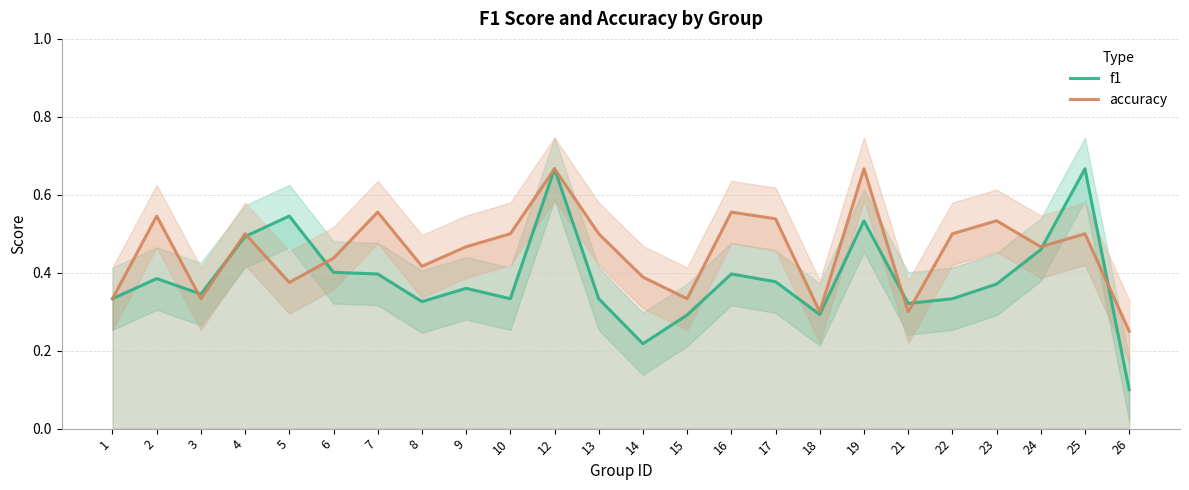

At which label is f1 closest to 0?

26